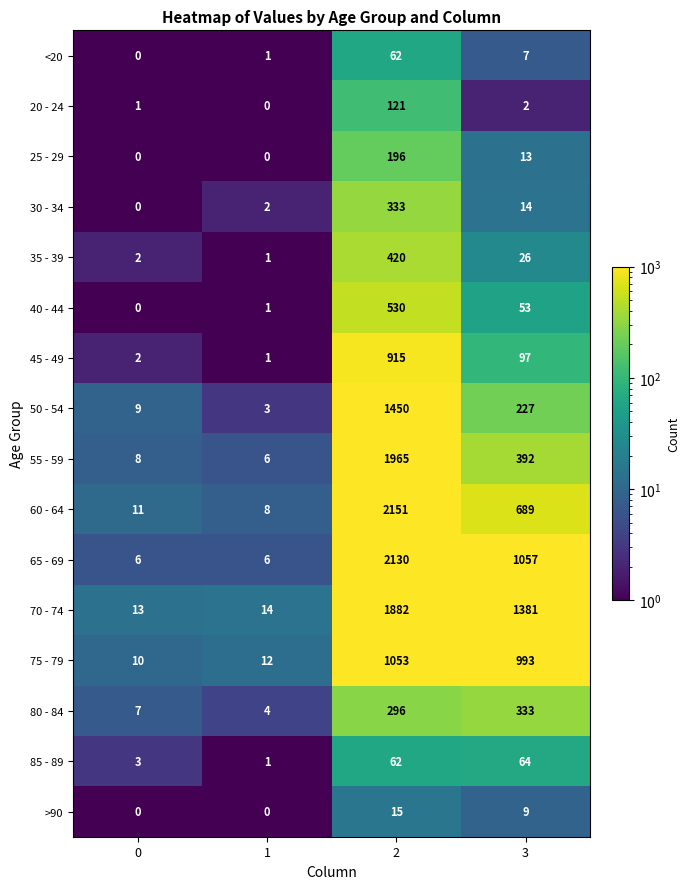

Rank the categories by 20 - 24 value from highest to lowest.

2, 3, 0, 1